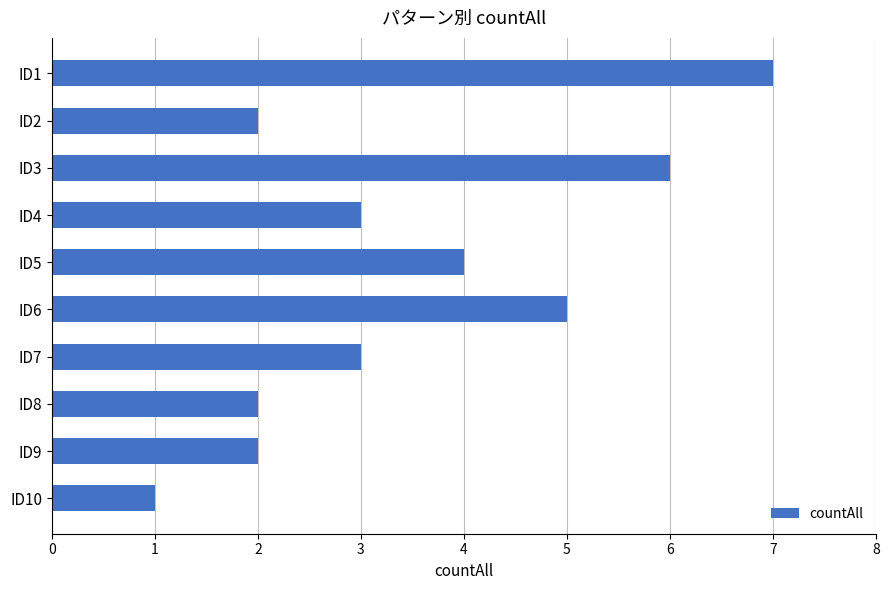

Approximately how many times larger is the value at ID1 compared to ID9?

3.5